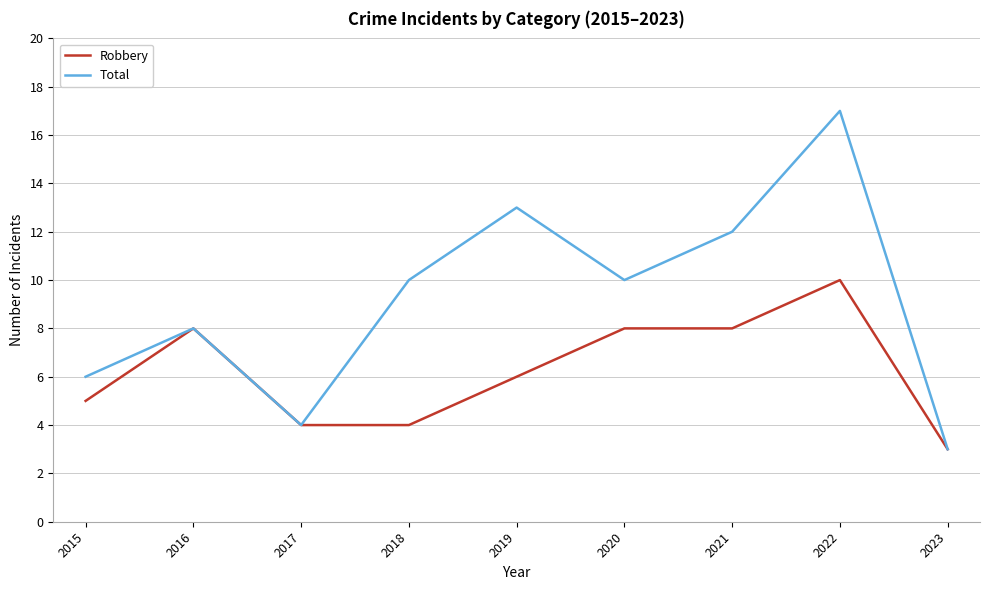

Reading left to right, extract all data points from this chart.

Robbery: 2015=5	2016=8	2017=4	2018=4	2019=6	2020=8	2021=8	2022=10	2023=3
Total: 2015=6	2016=8	2017=4	2018=10	2019=13	2020=10	2021=12	2022=17	2023=3